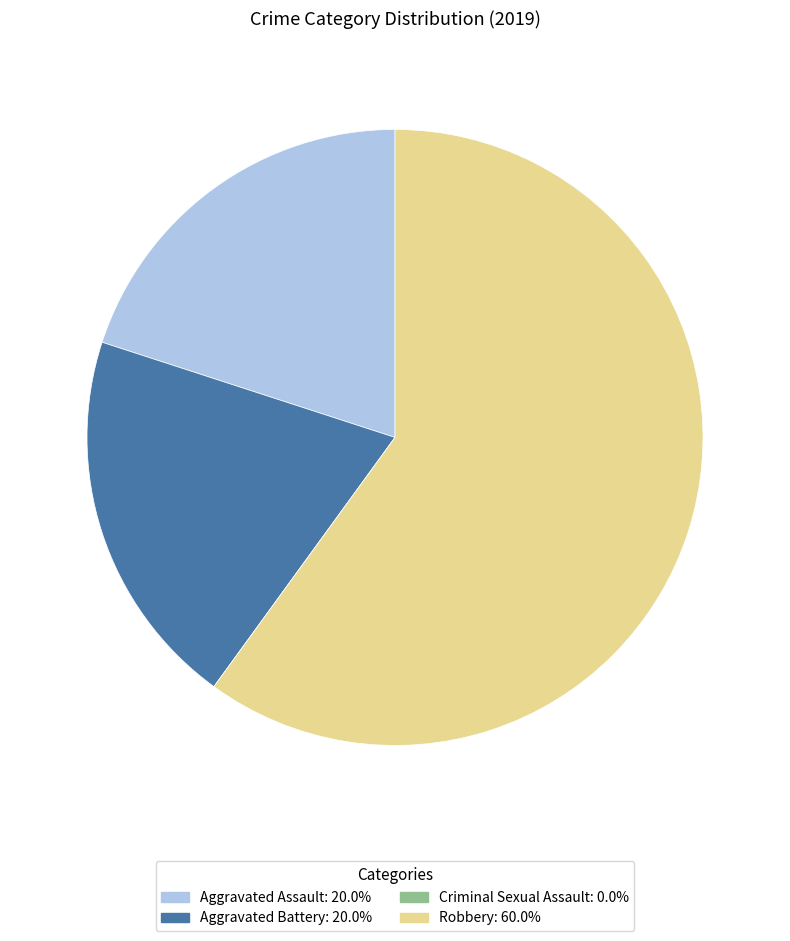

Does any single category account for the majority?

Yes